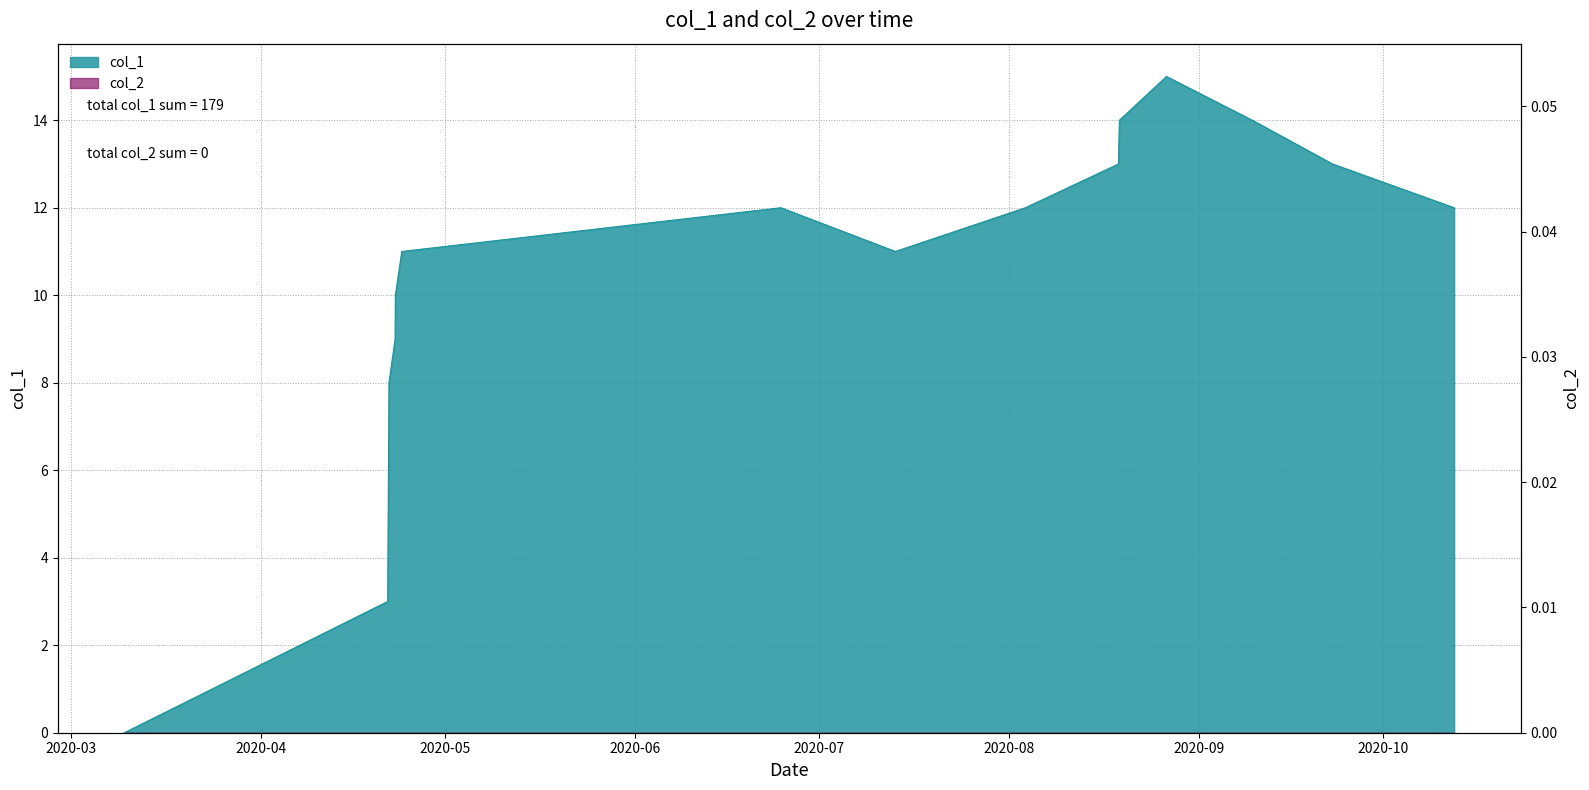

Rank the categories by value from lowest to highest.

1583774756, 1587486209, 1587489836, 1587493380, 1587497025, 1587500640, 1587504358, 1587590749, 1587594490, 1587684623, 1594639137, 1593026179, 1596471551, 1602512481, 1597782144, 1600798981, 1597796487, 1599668420, 1598459009